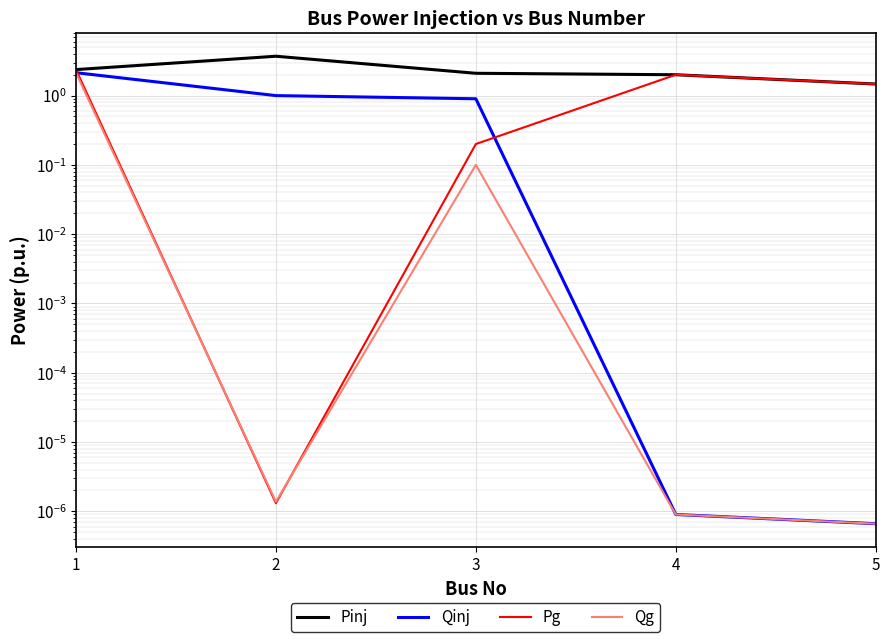

Where do Qinj and Pg first cross each other?

1 and 2